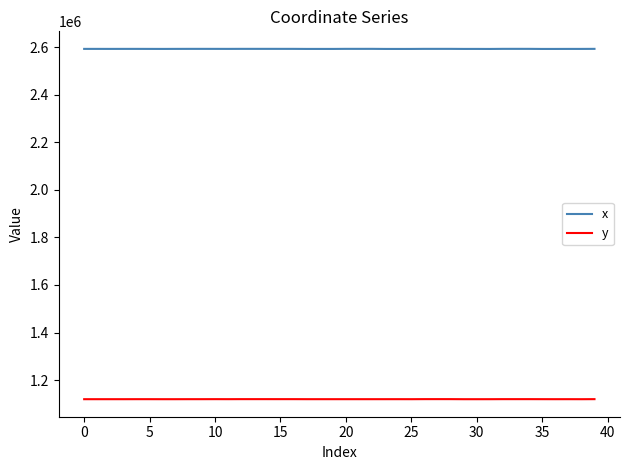

What is the minimum value shown in the chart?

1119483.5